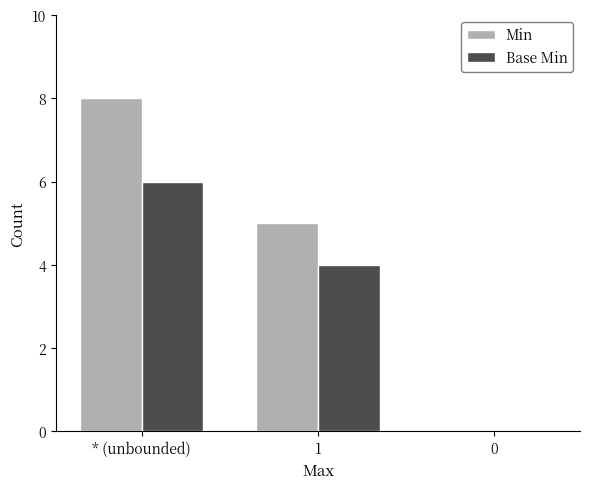

The value of Base Min at 0 is 3. True or false?

False